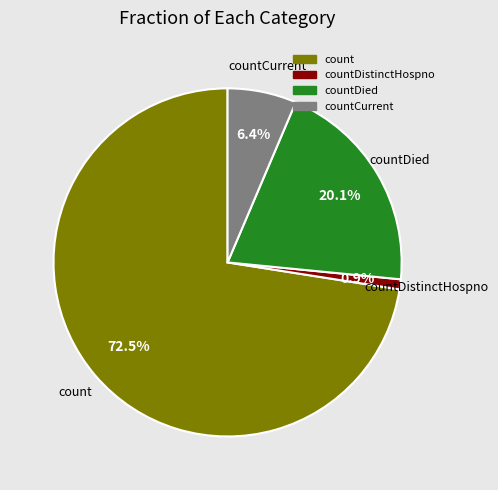

Is there a majority slice in this chart?

Yes